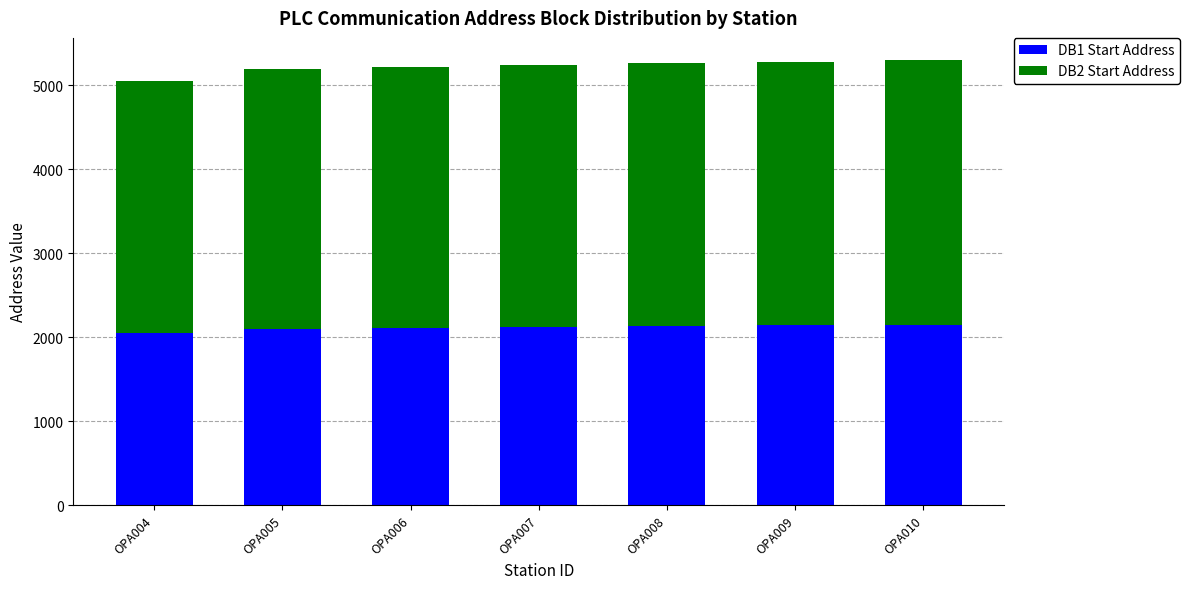

What is the sum of the DB1 Start Address values at OPA006 and OPA009?

4250